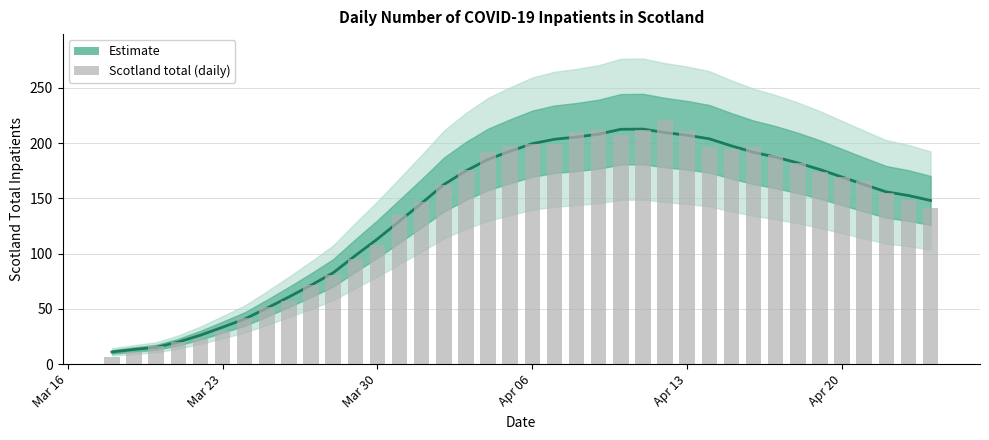

Which series has the largest total across all categories?

Estimate